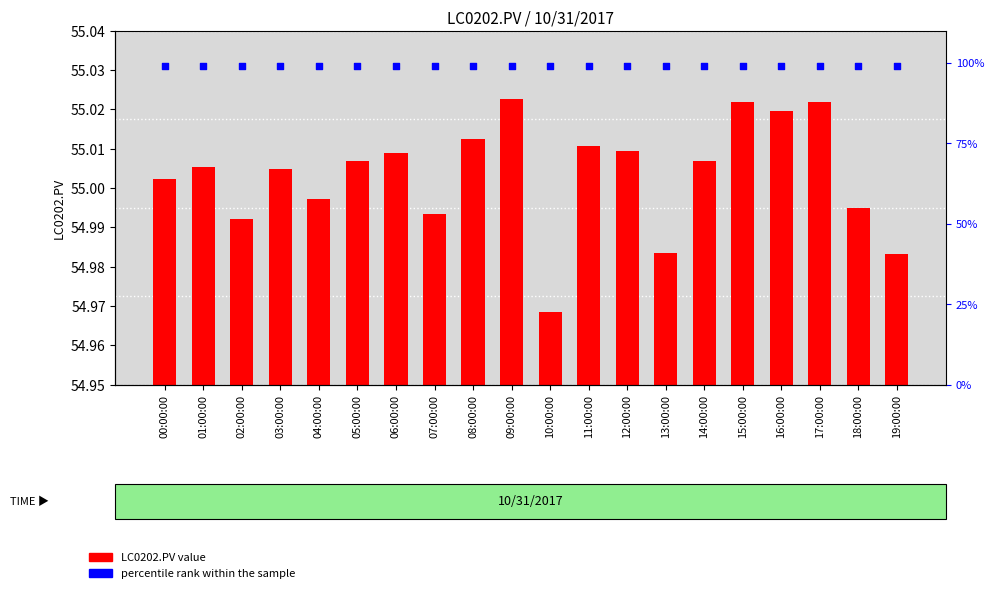

Is the value of LC0202.PV at 10:00:00 greater than the value of percentile rank within the sample at 03:00:00?

No